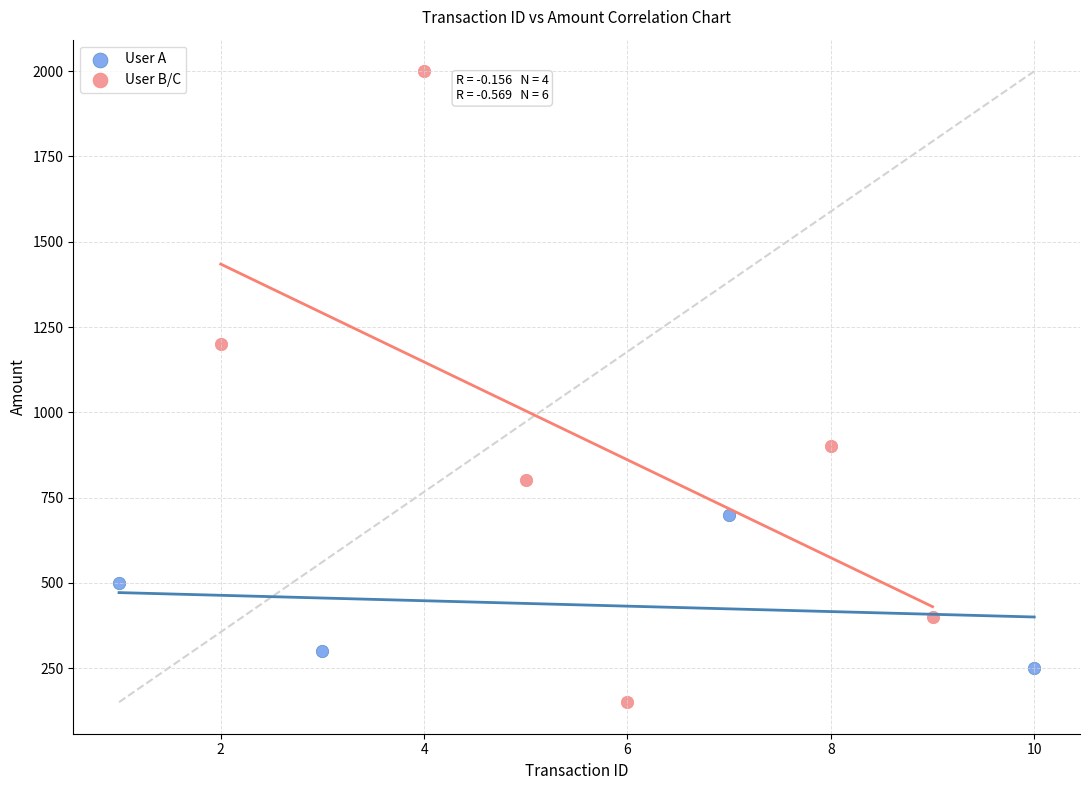

Which series contains the highest Y value?

User B/C